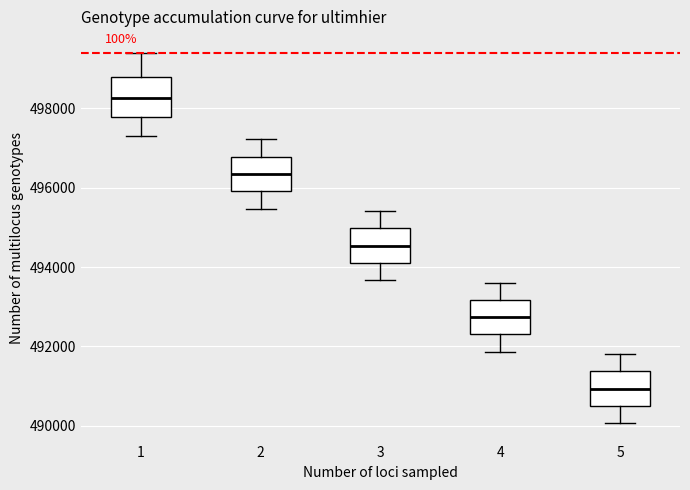

Reading left to right, transcribe this box plot: for each box, give where its median line is, the range the box spans, and where its two whiskers end, as read against the y-axis. The values are not printed on the chart, so give them approximately, as read against the axis.

1: median 498200, box 497800 to 498800, whiskers 497400 to 499400
2: median 496400, box 496000 to 496800, whiskers 495400 to 497200
3: median 494600, box 494200 to 495000, whiskers 493600 to 495400
4: median 492800, box 492400 to 493200, whiskers 491800 to 493600
5: median 491000, box 490600 to 491400, whiskers 490000 to 491800